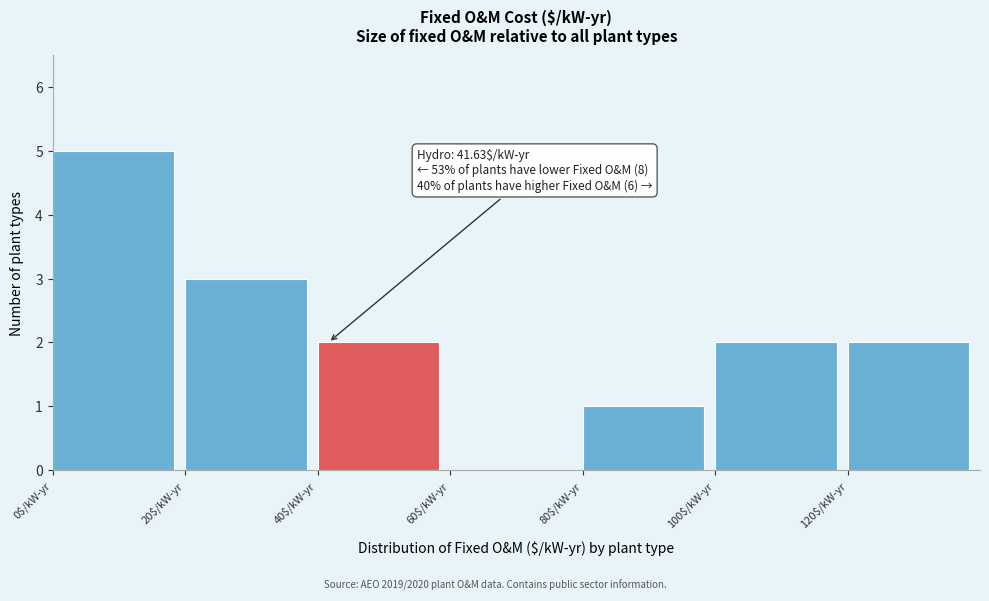

Which range on the x-axis has the tallest bar?

0 to 20